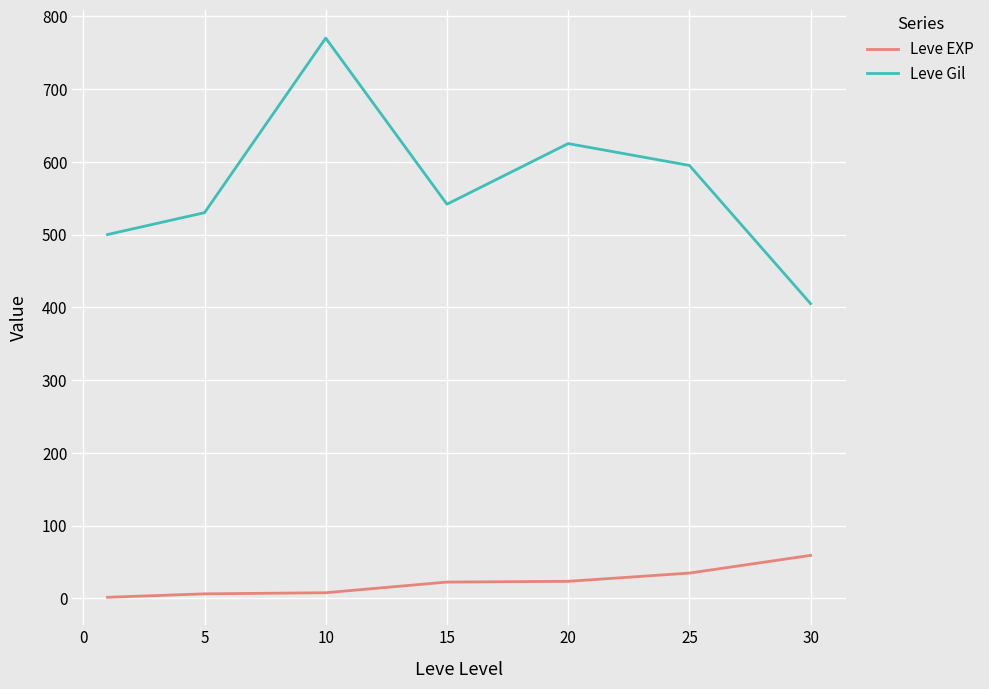

Which series has the widest spread of values?

Leve Gil